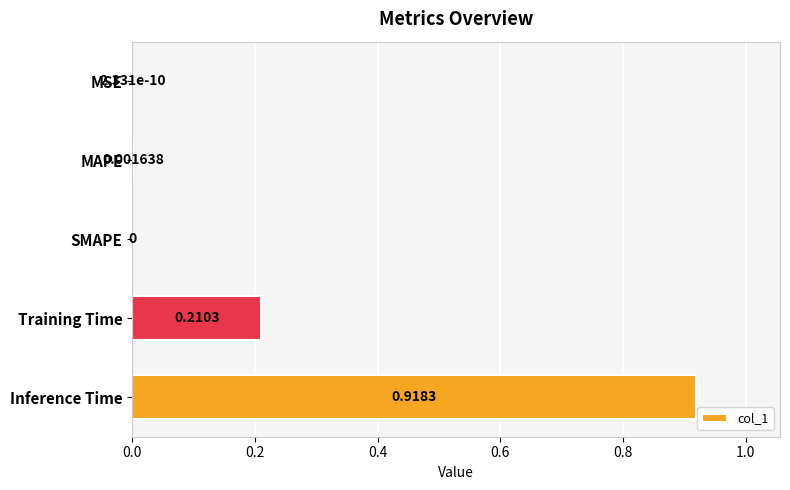

What is the change in value from SMAPE to Inference Time?

+0.9